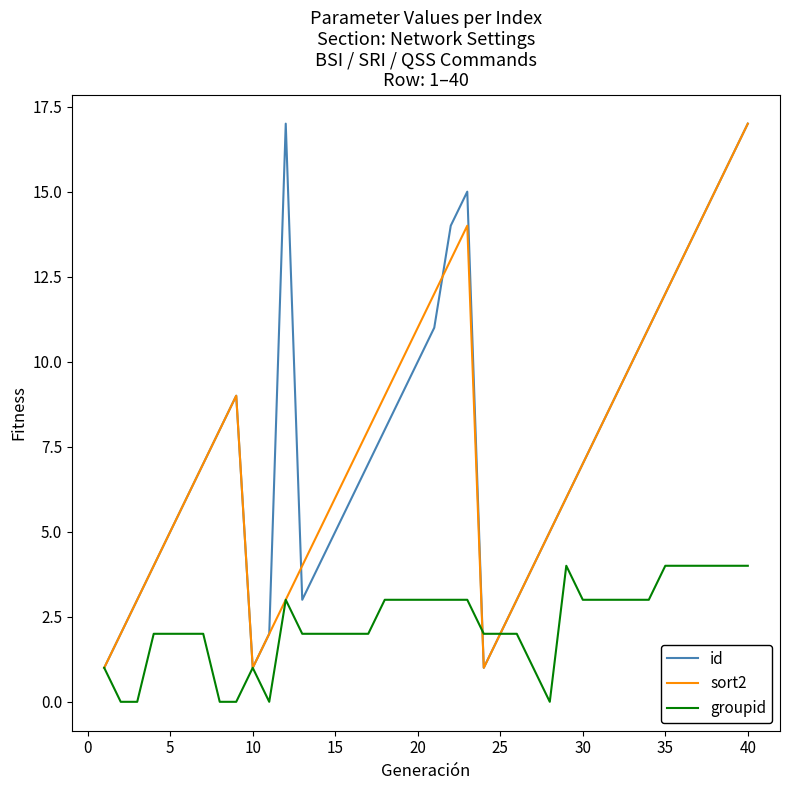

What is the greatest value displayed?

17